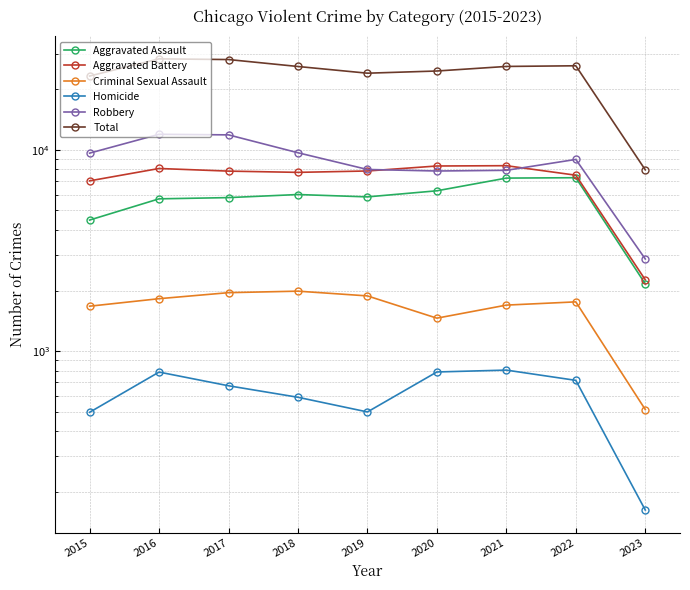

The Total series shows 25989 at 2018. True or false?

True